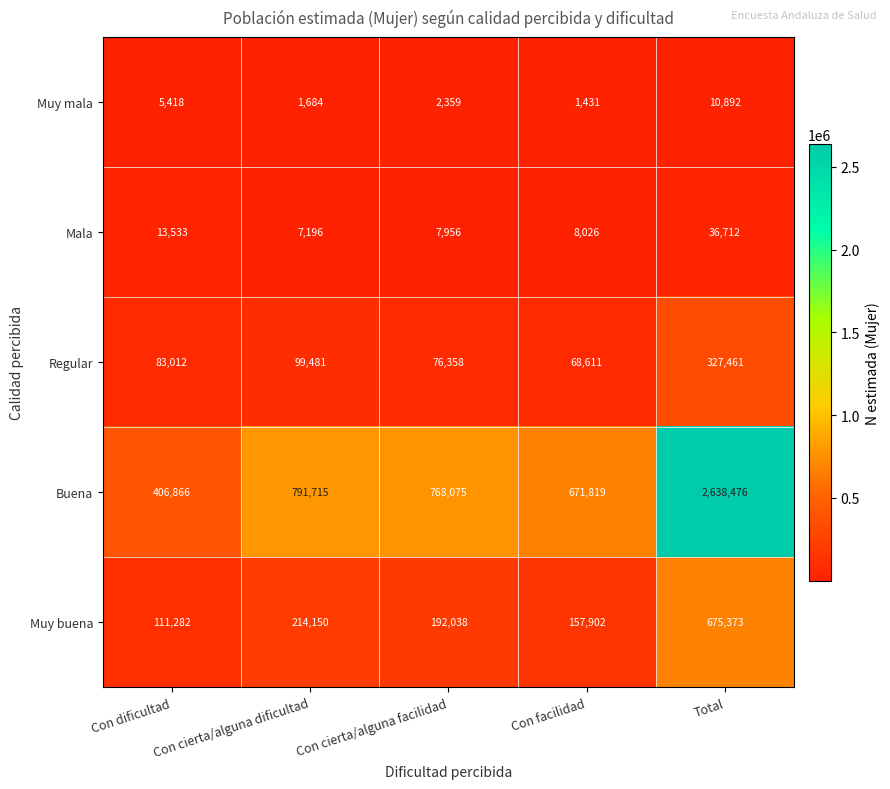

What is the sum of the Buena values at Con cierta/alguna dificultad and Con cierta/alguna facilidad?

1559790